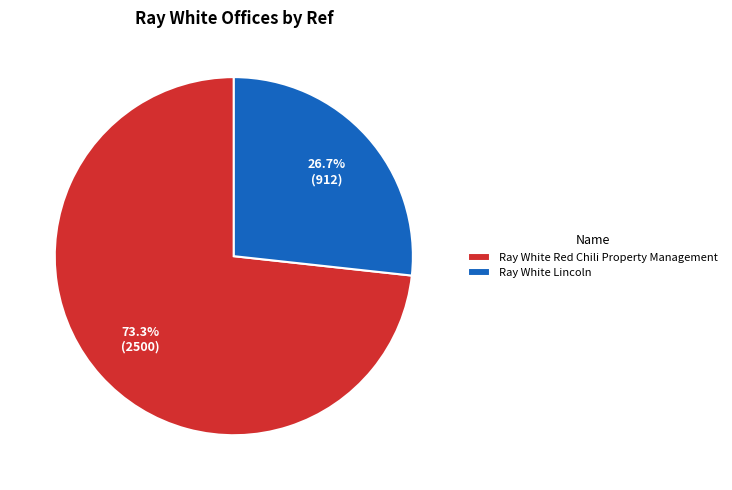

Count the number of slices in the pie.

2